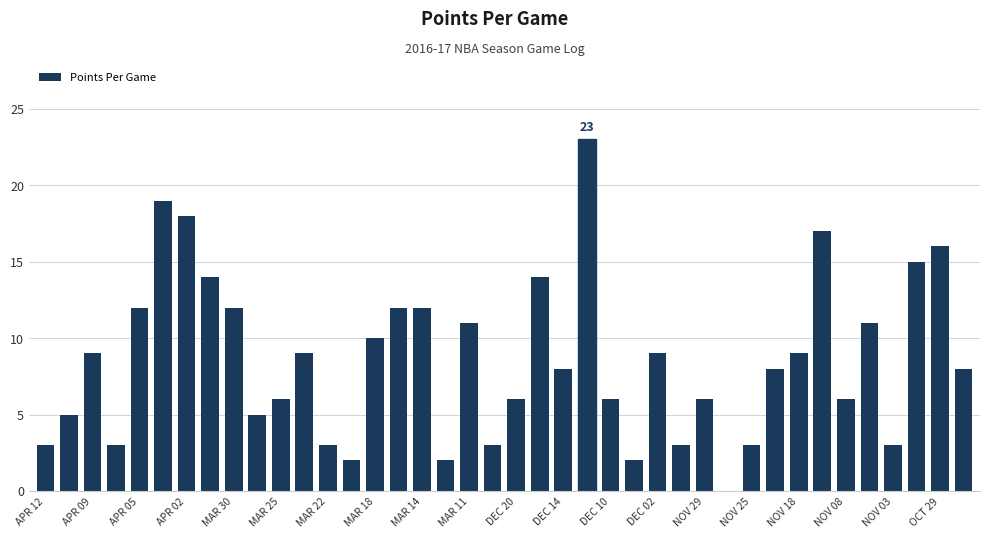

What is the sum of all values?

343